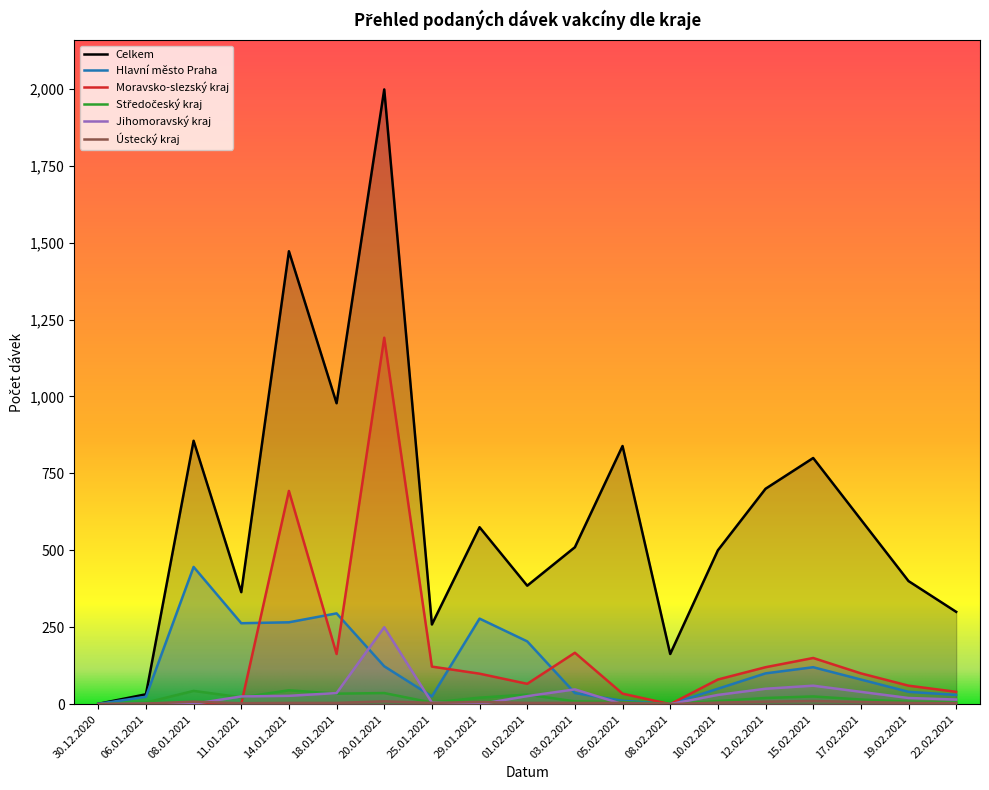

At how many categories does at least one series exceed 546?

9